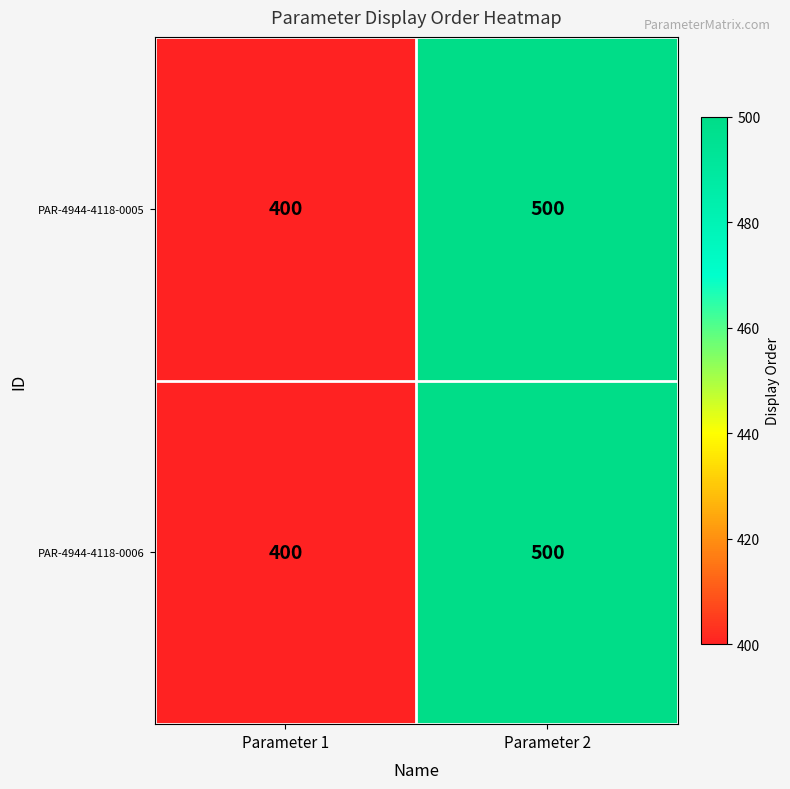

What is the approximate value of PAR-4944-4118-0006 at Parameter 1?

400